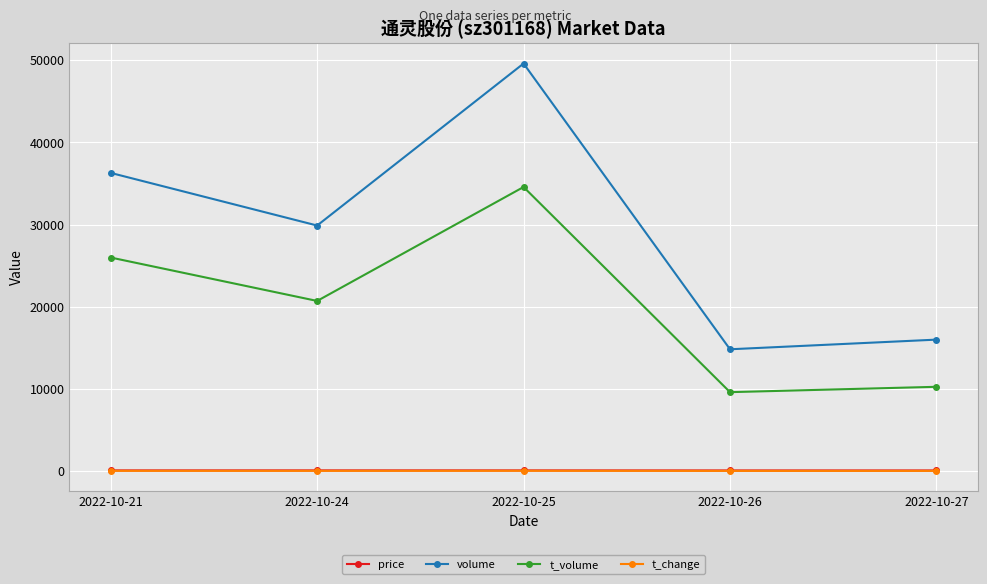

Which series changed the most between 2022-10-26 and 2022-10-27?

volume